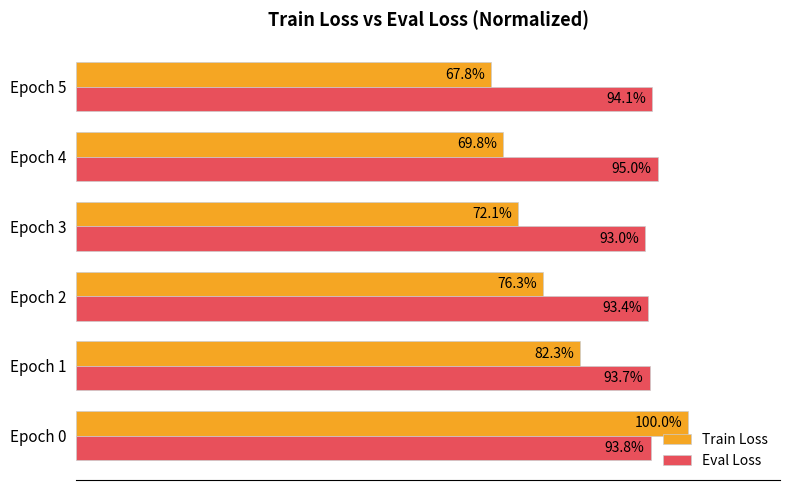

Which category has the highest value in the Train Loss series?

Epoch 0